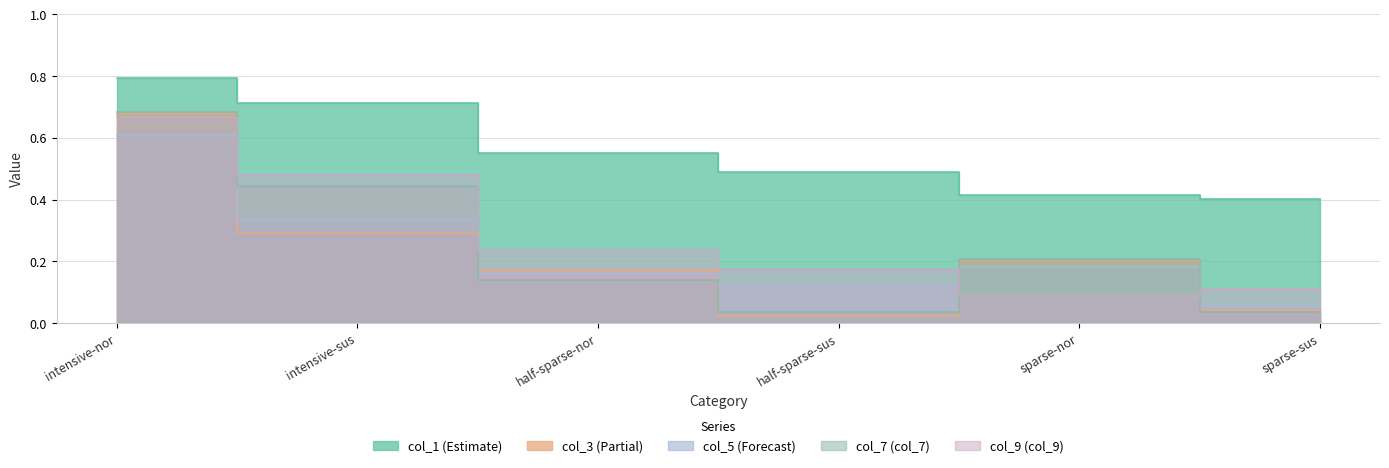

How many col_1 values are between 0 and 1?

6